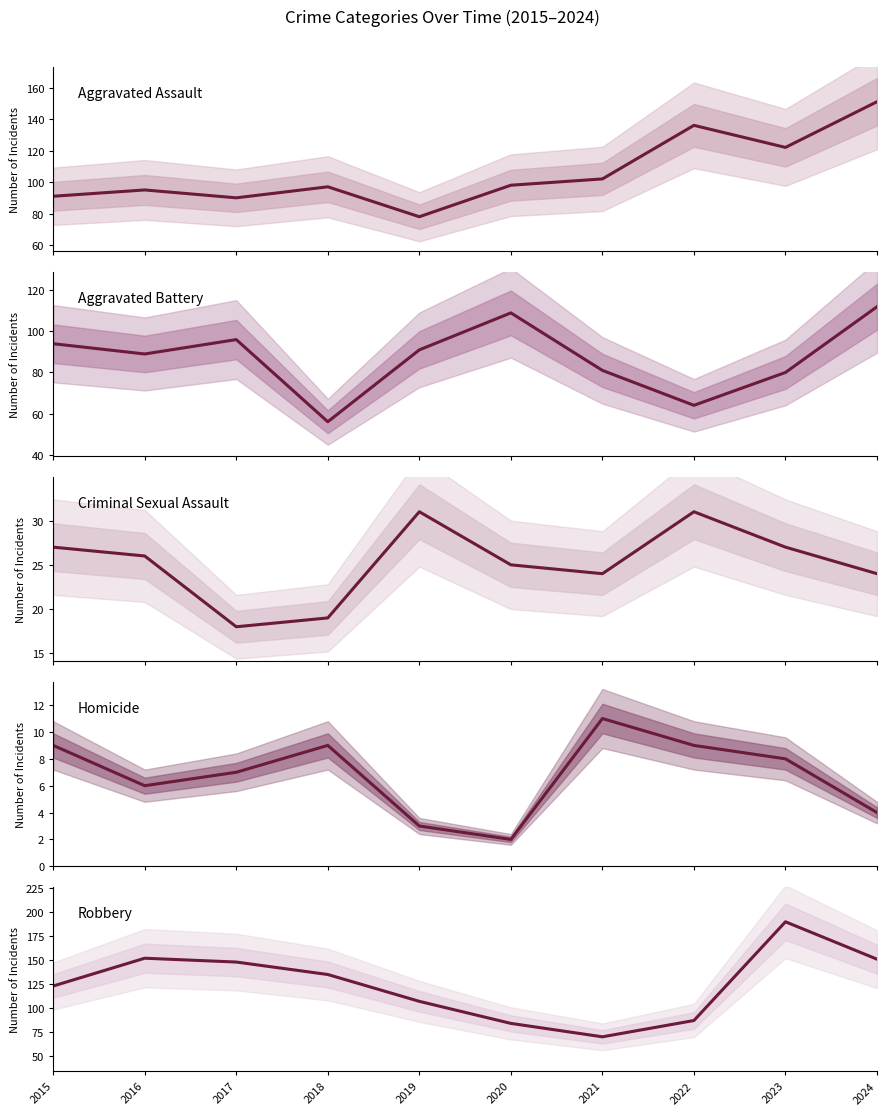

What is the minimum value for Homicide?

2